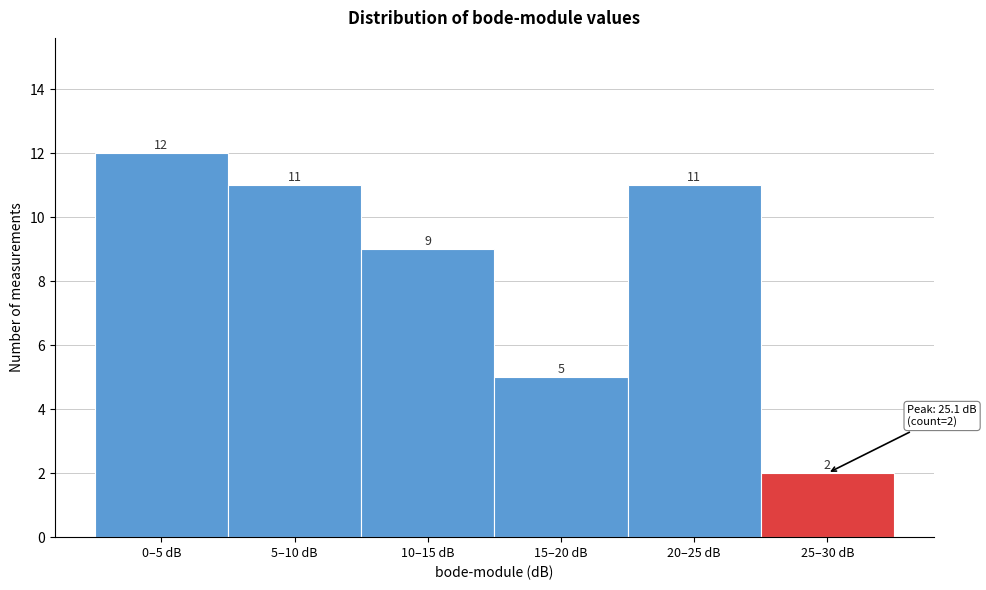

Reading left to right, transcribe all the data shown in this chart.

0–5 dB=12	5–10 dB=11	10–15 dB=9	15–20 dB=5	20–25 dB=11	25–30 dB=2